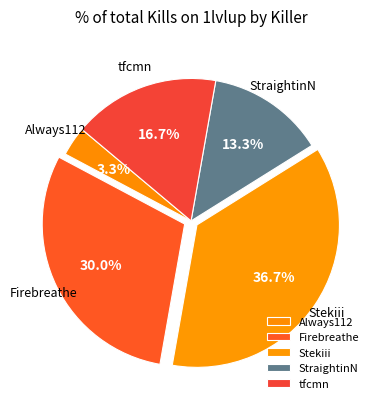

Is there any slice that represents more than half of the pie?

No